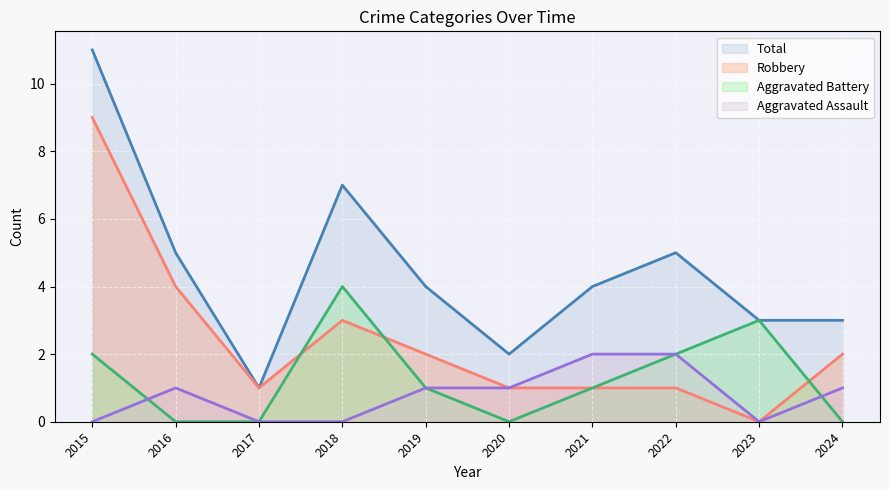

What is the difference between the maximum and minimum values in the Aggravated Assault series?

2